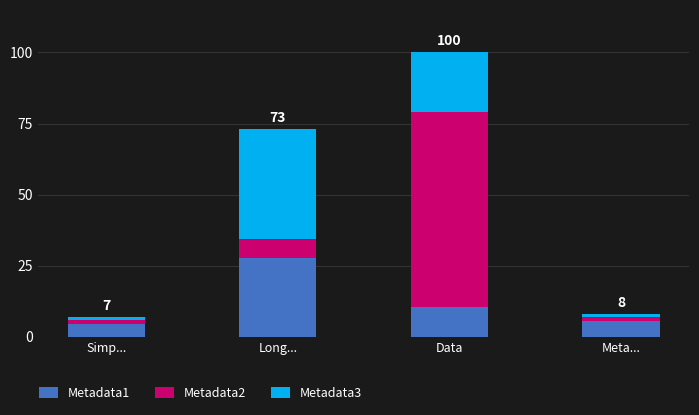

What is the average value of the Metadata1 series?

12.0